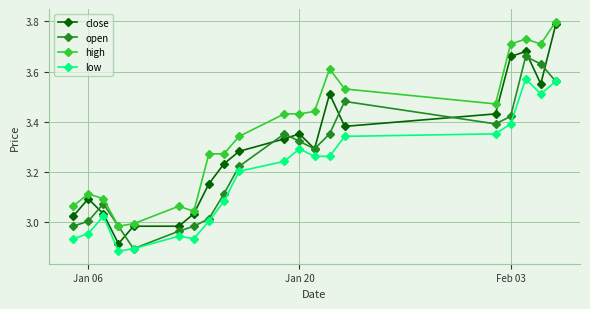

True or false: high and low cross at least once.

False